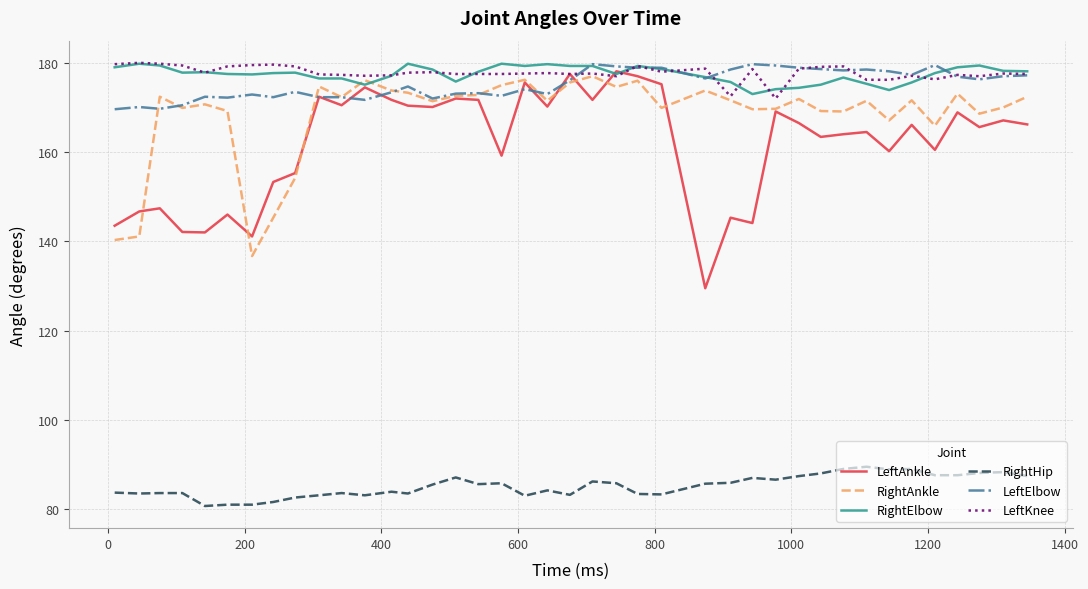

True or false: LeftAnkle and RightHip intersect in this chart.

False